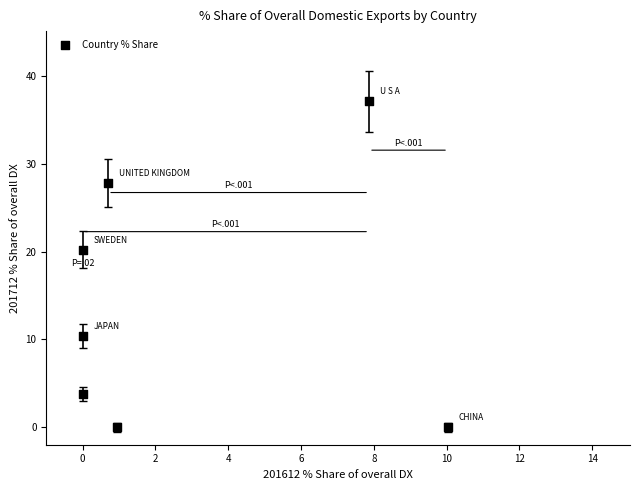

What is the average Y value?

14.2